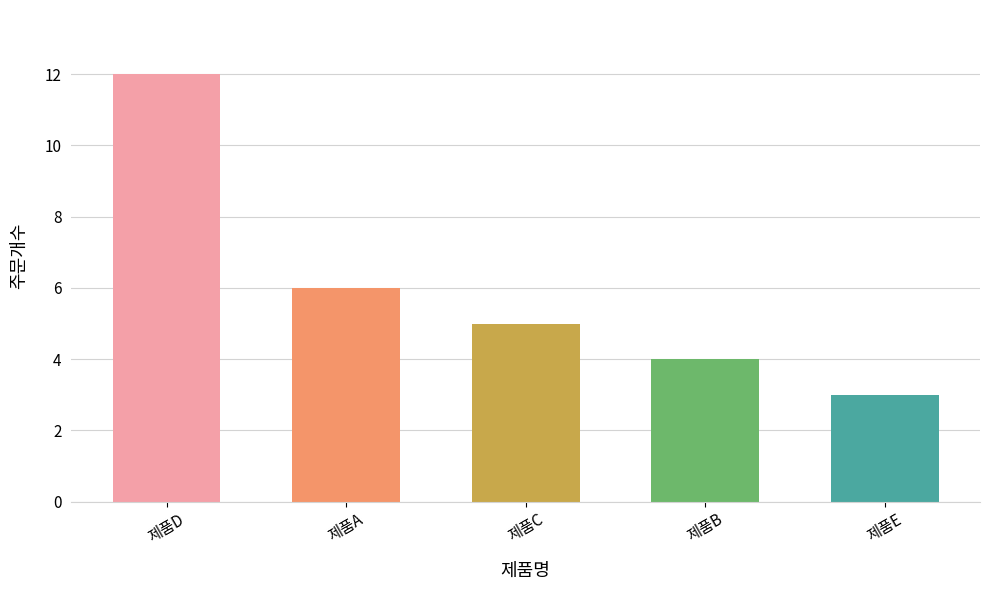

What is the greatest value displayed?

12